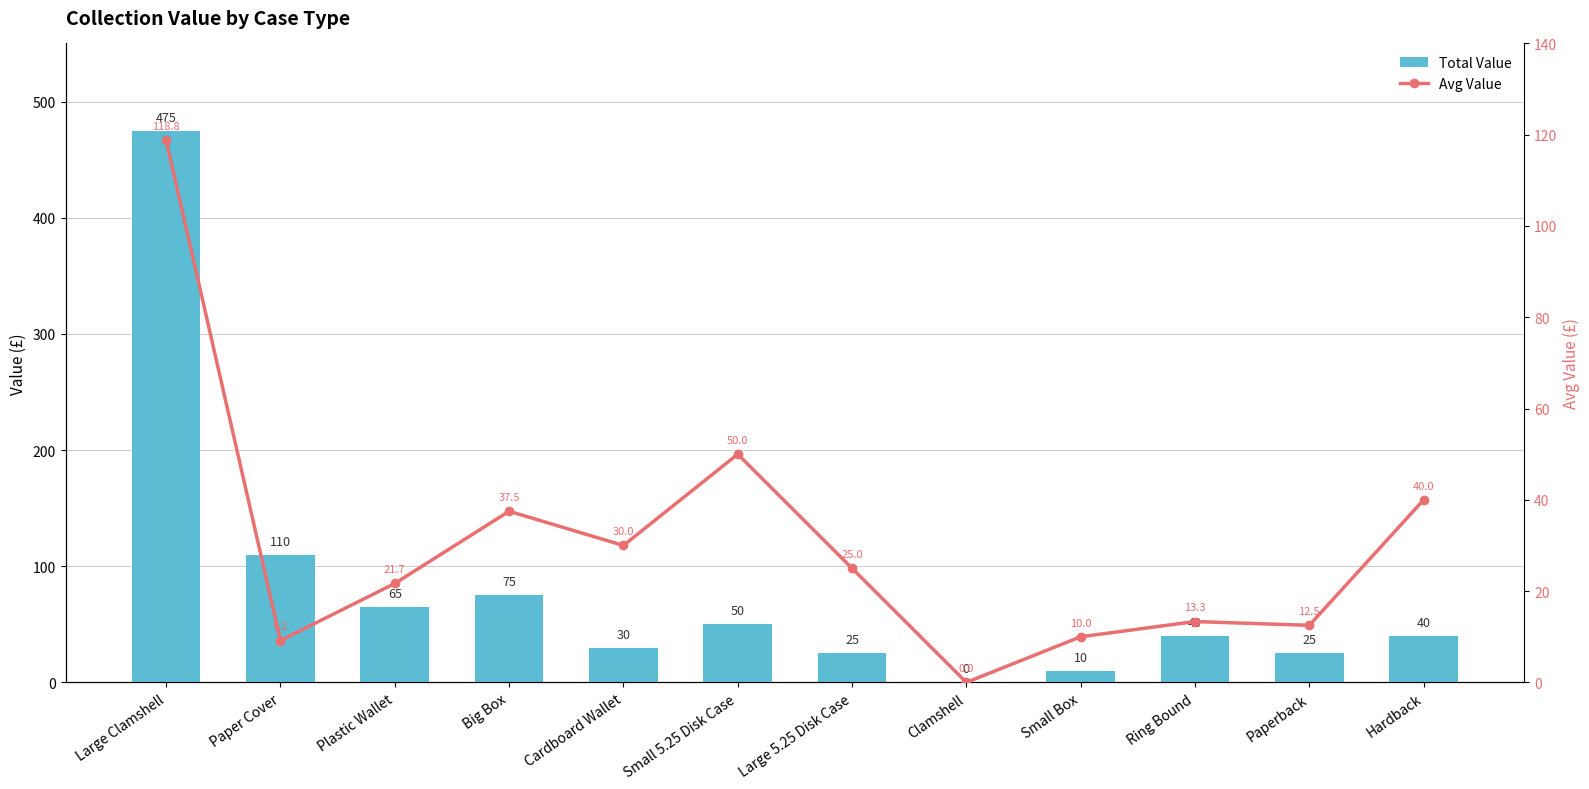

Reading left to right, list all the values displayed in this chart.

Total Value: 475.0	110.0	65.0	75.0	30.0	50.0	25.0	0.0	10.0	40.0	25.0	40.0
Avg Value: 118.8	9.2	21.7	37.5	30.0	50.0	25.0	0.0	10.0	13.3	12.5	40.0